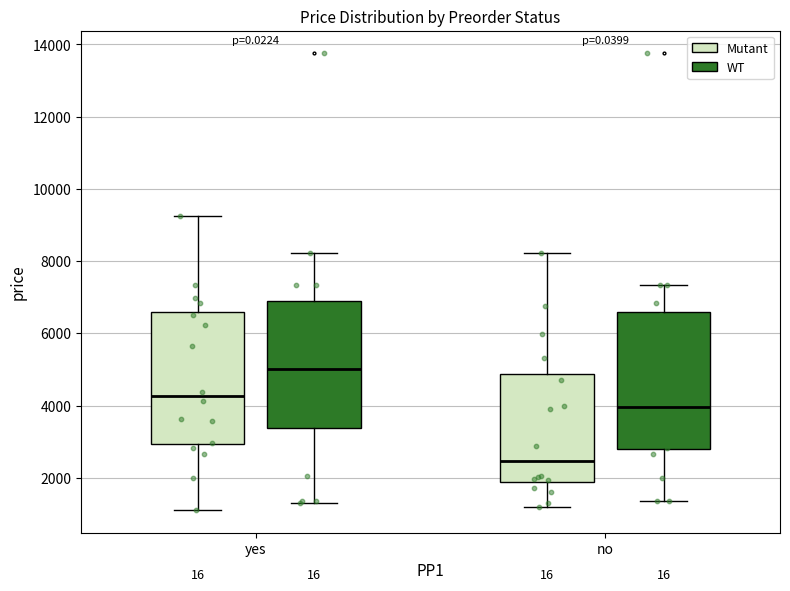

Where does the median line of the box for yes (WT) sit on the y-axis? The values are not printed on the chart, so give them approximately, as read against the axis.

5000